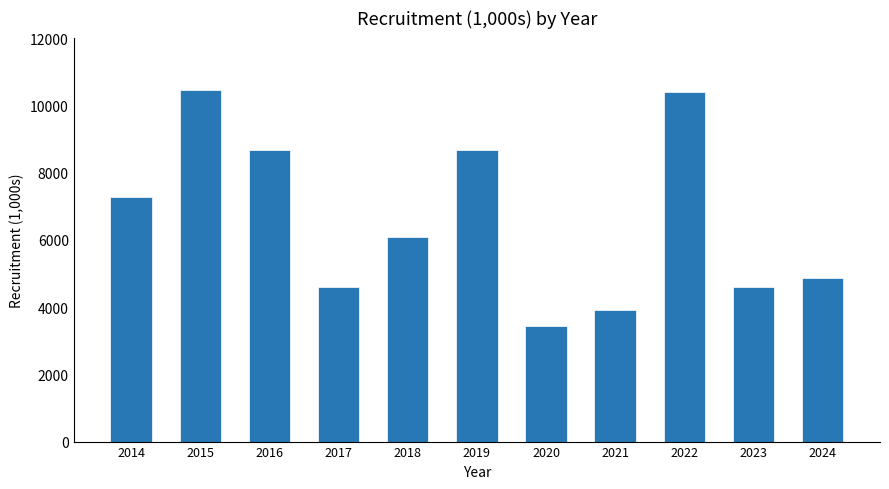

Approximately how many times larger is the value at 2016 compared to 2023?

1.9